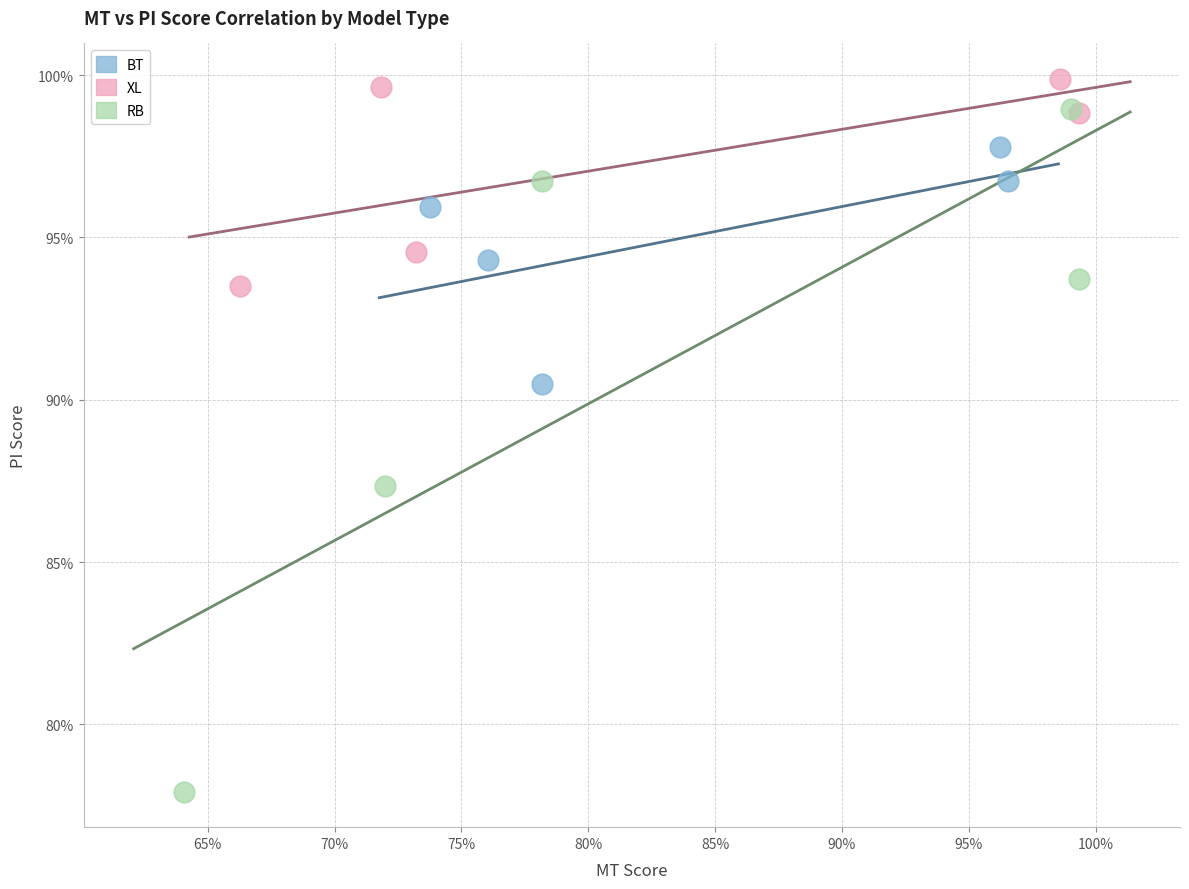

Which series reaches the minimum Y coordinate?

RB